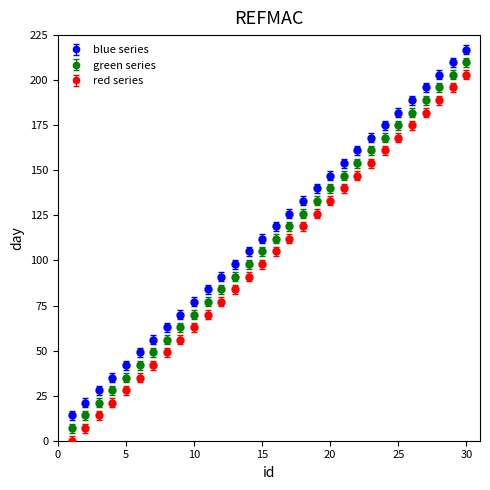

True or false: green series and blue series intersect in this chart.

False